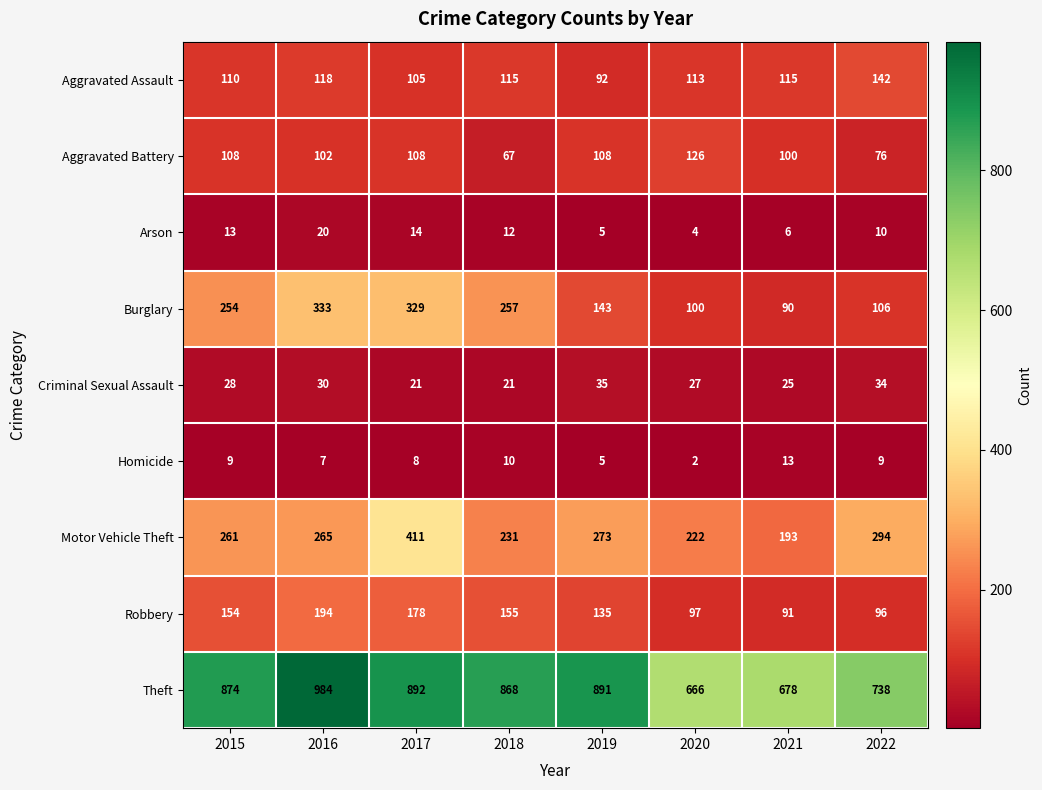

What is the spread (max minus min) of values at 2020?

664